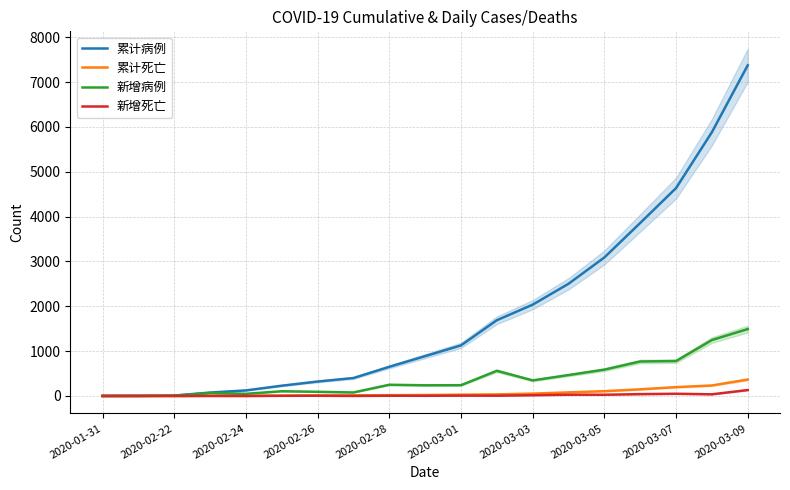

What is the highest value of the 累计死亡 series?

366